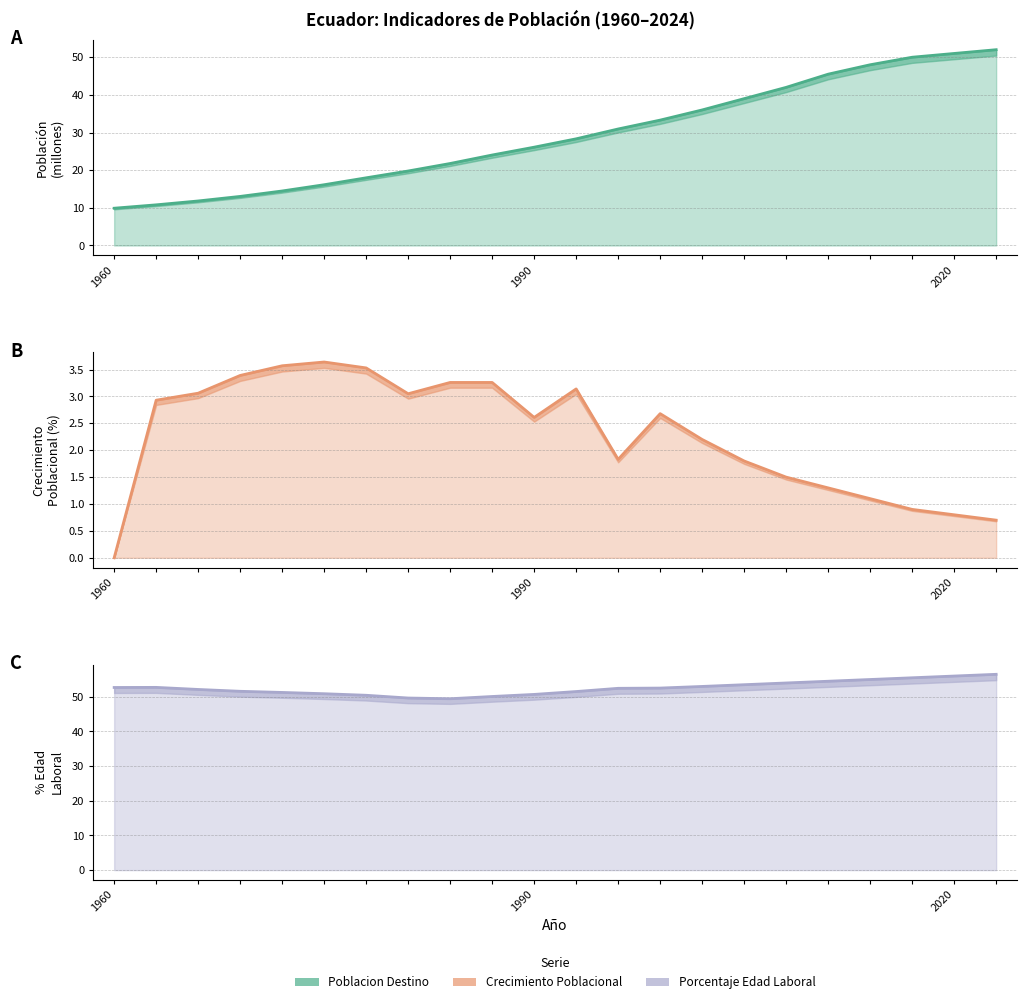

The Poblacion_Destino series shows 19.8 at 1972. True or false?

False